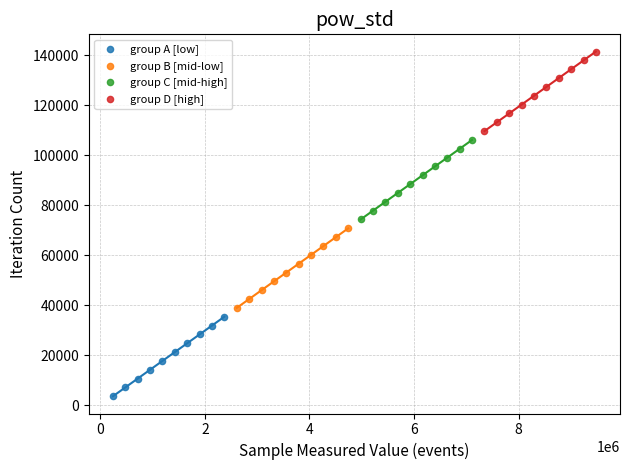

Which series contains the highest Y value?

group D [high]